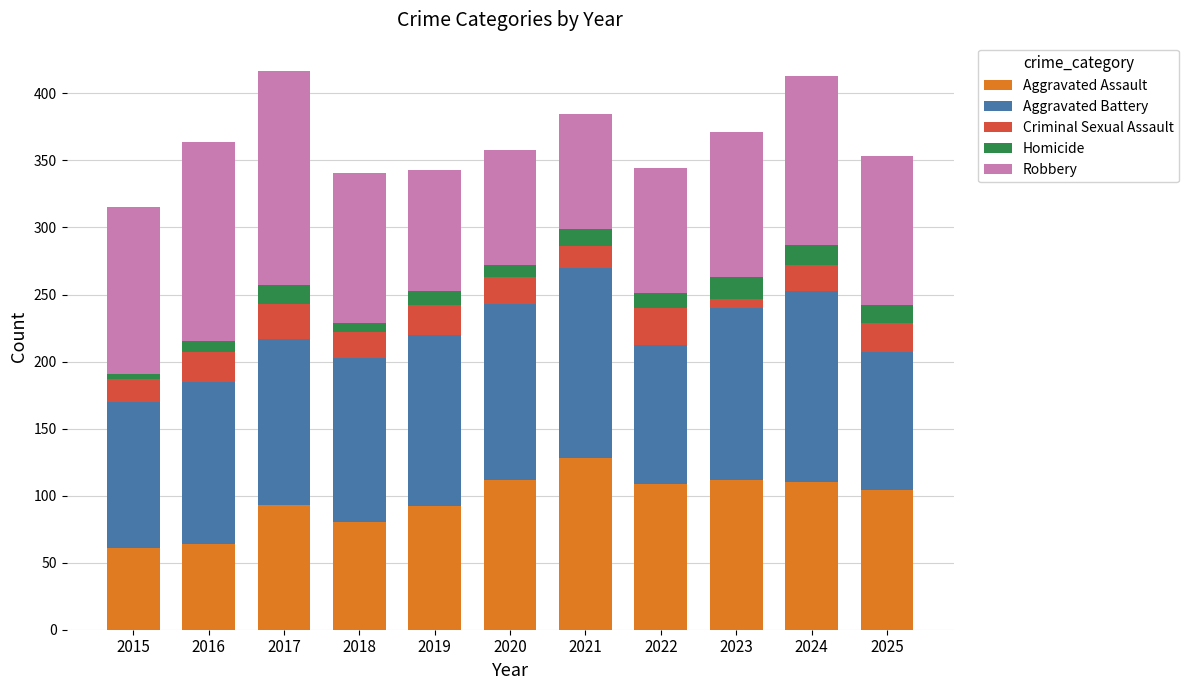

Are the bars horizontal?

No